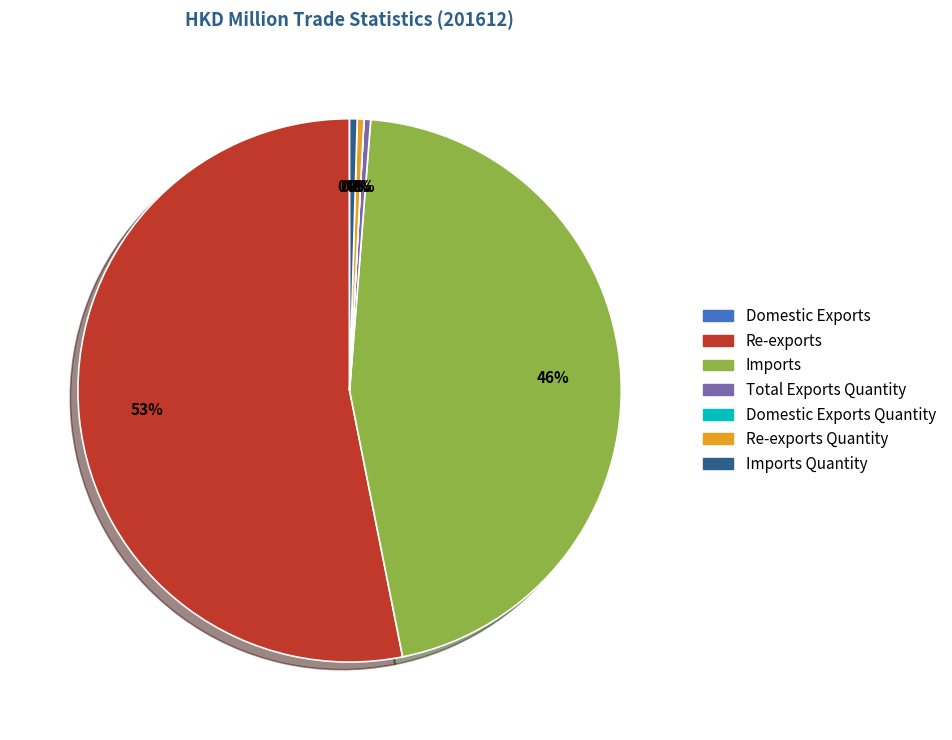

To the nearest percent, what is the average slice percentage?

14%